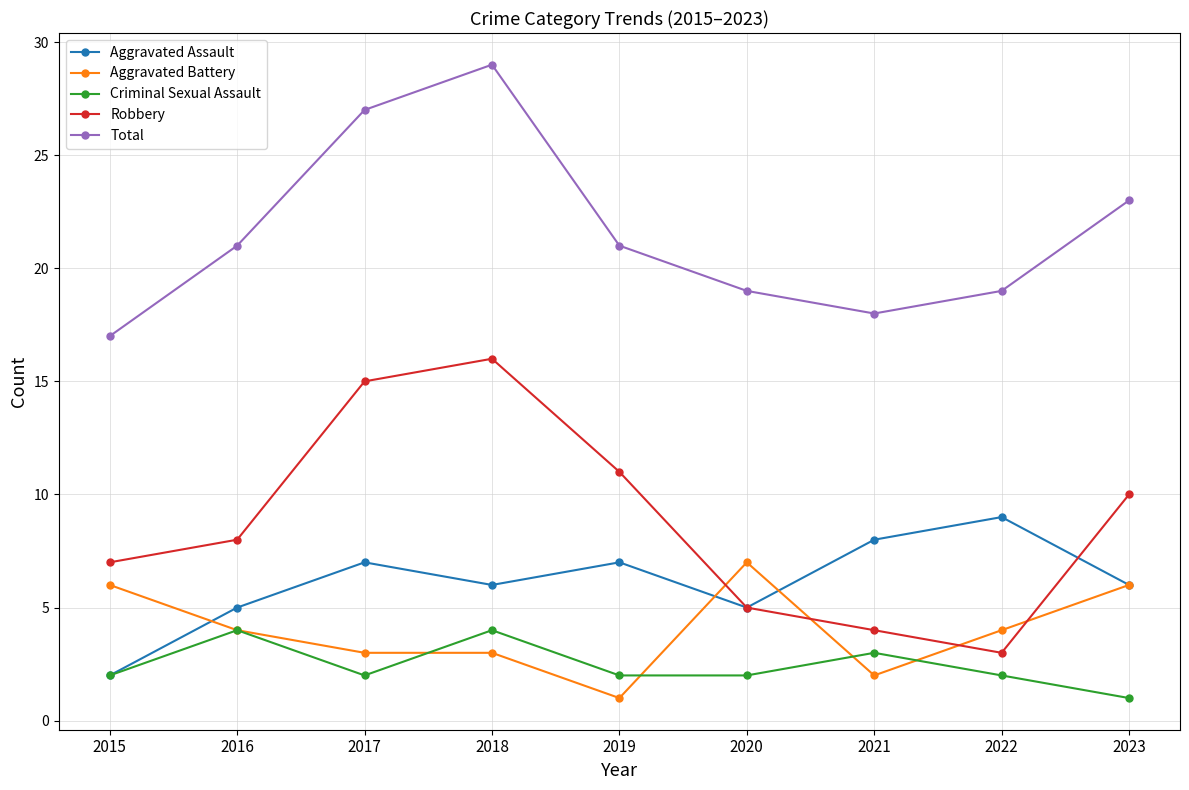

What value does the Aggravated Battery series have at 2022?

4